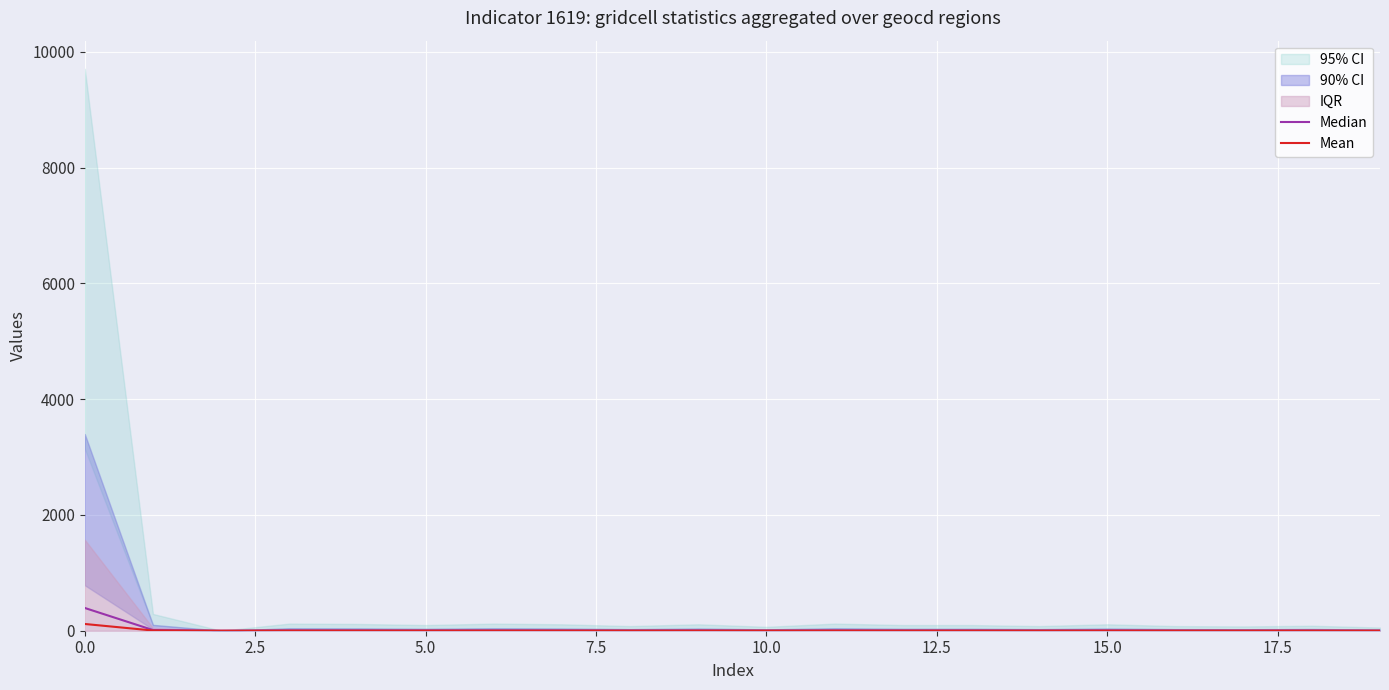

True or false: Mean and Median cross at least once.

False